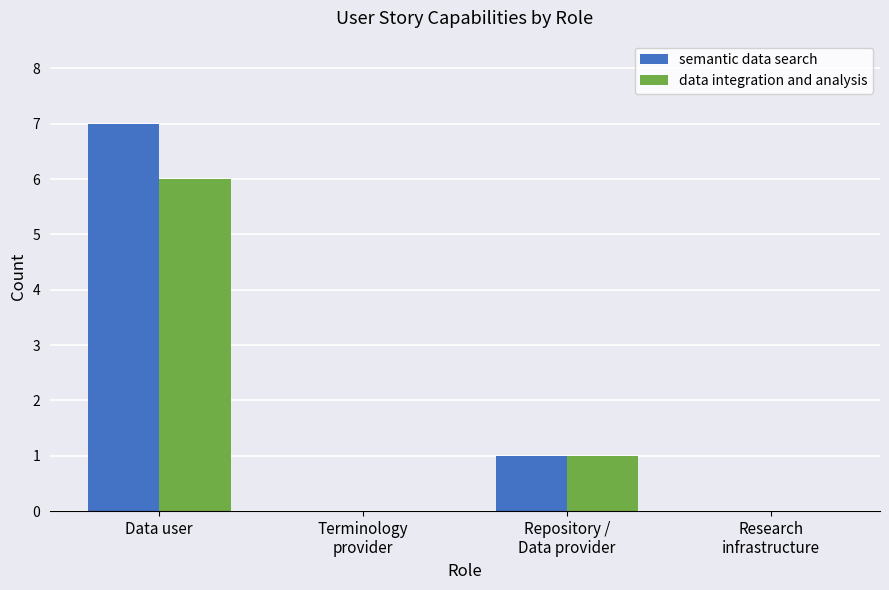

Reading right to left, list all the values displayed in this chart.

semantic data search: Research
infrastructure=0	Repository /
Data provider=1	Terminology
provider=0	Data user=7
data integration and analysis: Research
infrastructure=0	Repository /
Data provider=1	Terminology
provider=0	Data user=6